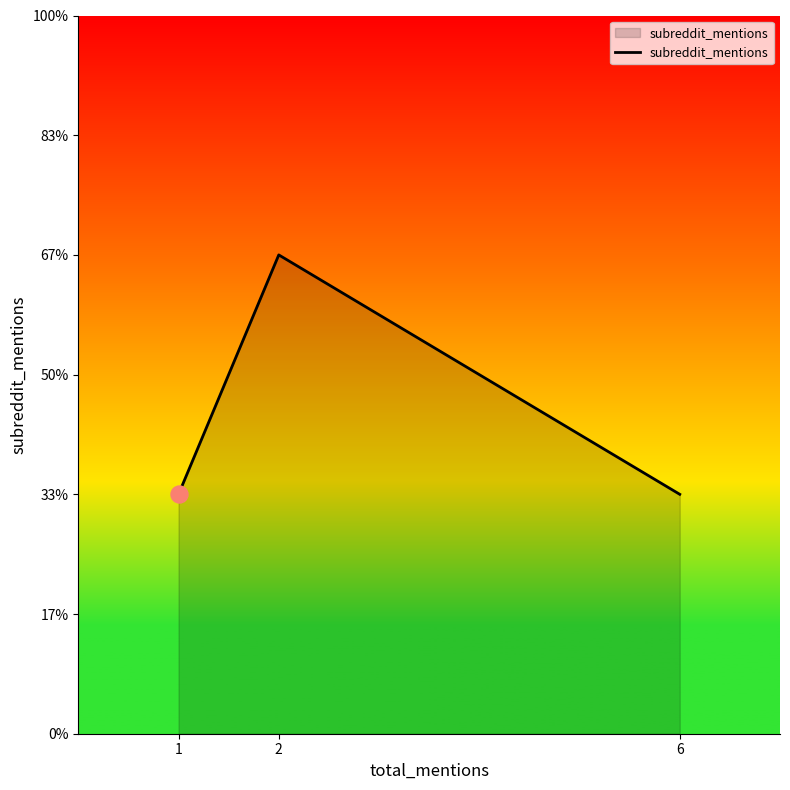

Approximately how many times larger is the value at 6 compared to 1?

1.0